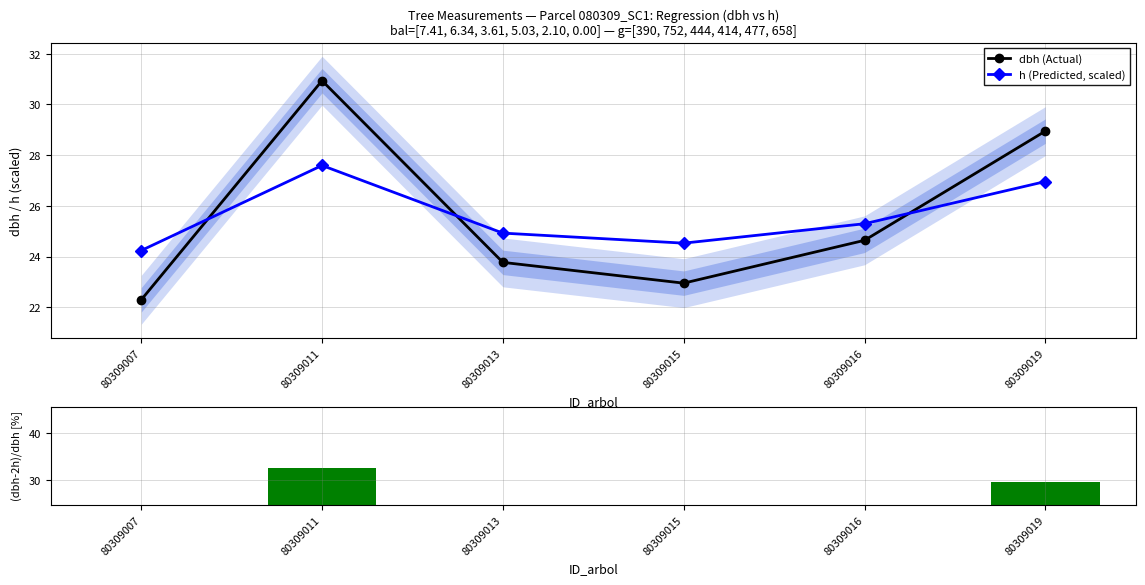

Does the chart contain any negative values?

No